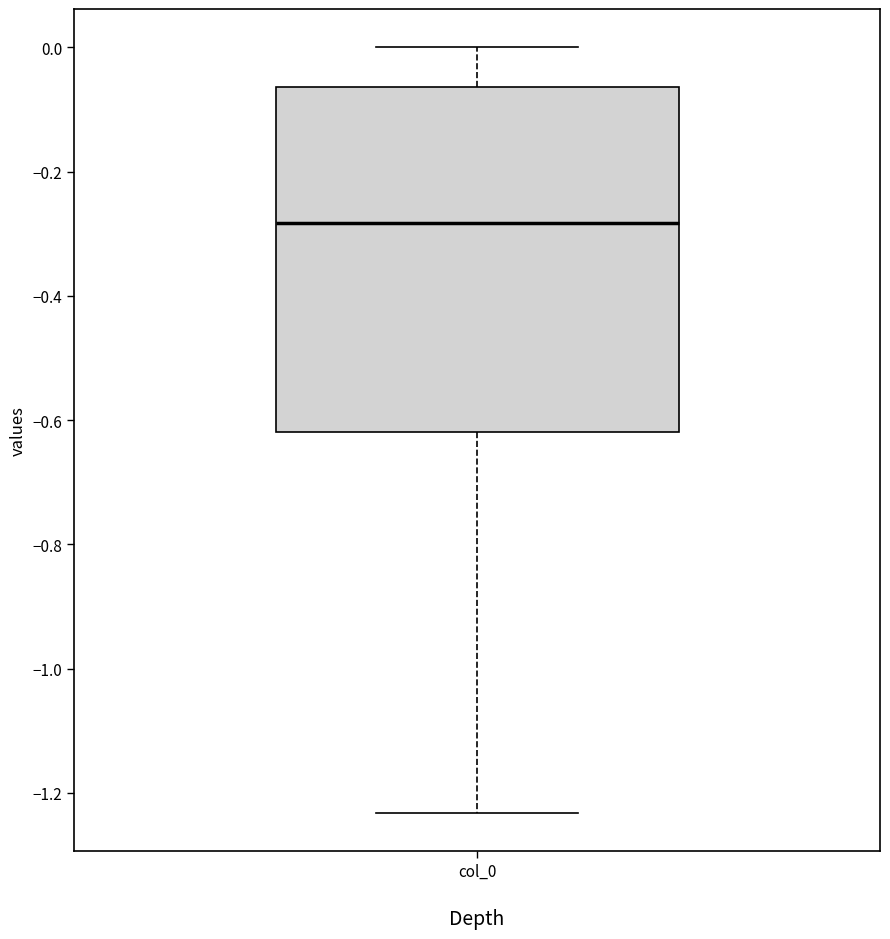

Read this box plot against the y-axis: the position of the median line, the range covered by the box, and the ends of both whiskers. The values are not printed on the chart, so give them approximately, as read against the axis.

median -0.28, box -0.62 to -0.06, whiskers -1.24 to 0.00